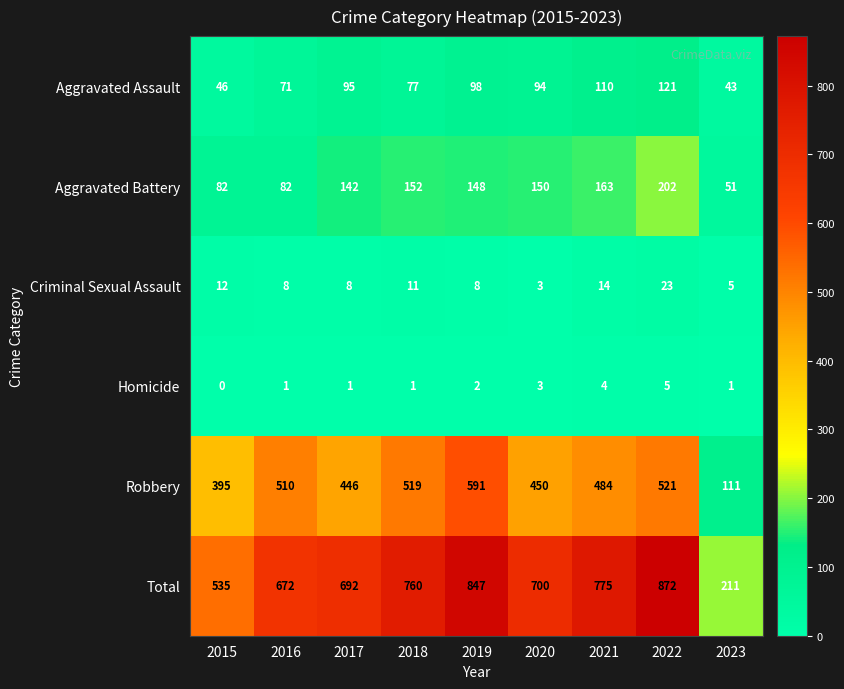

At which category is the sum across all series the highest?

2022